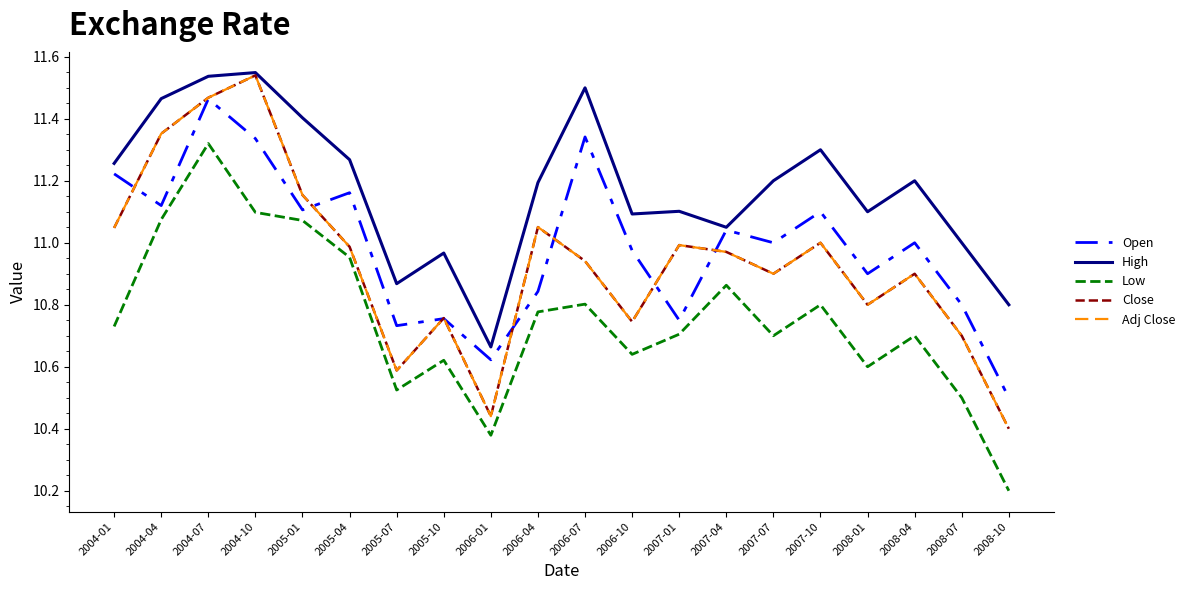

Is it true that Adj Close equals 11.0 at 2007-10?

True